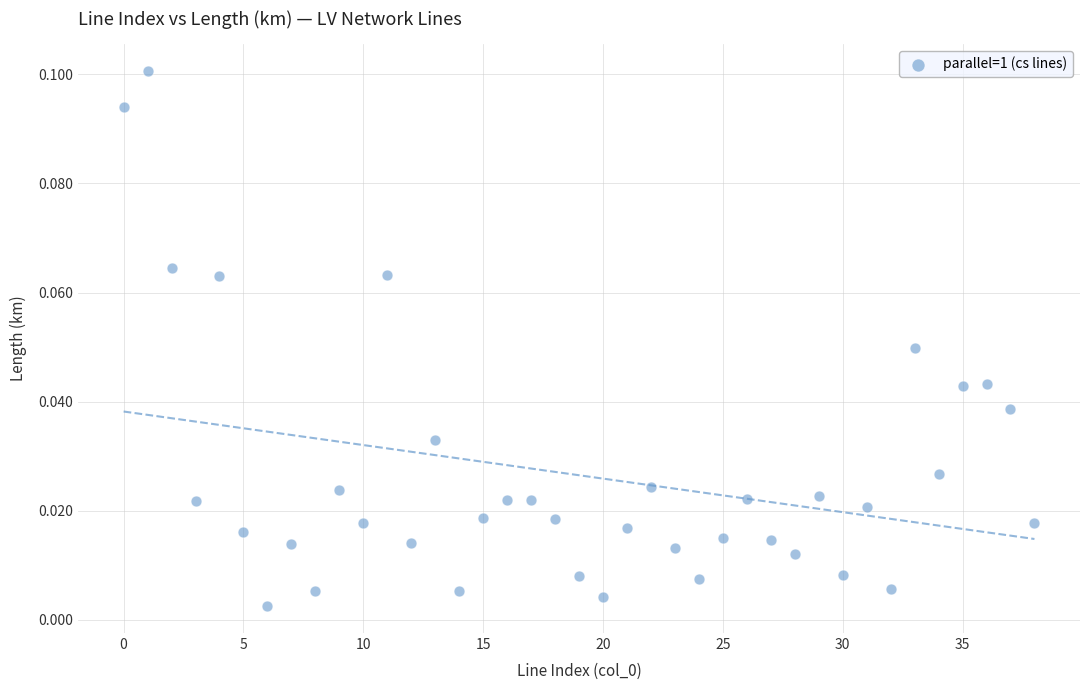

How many data points are displayed?

39